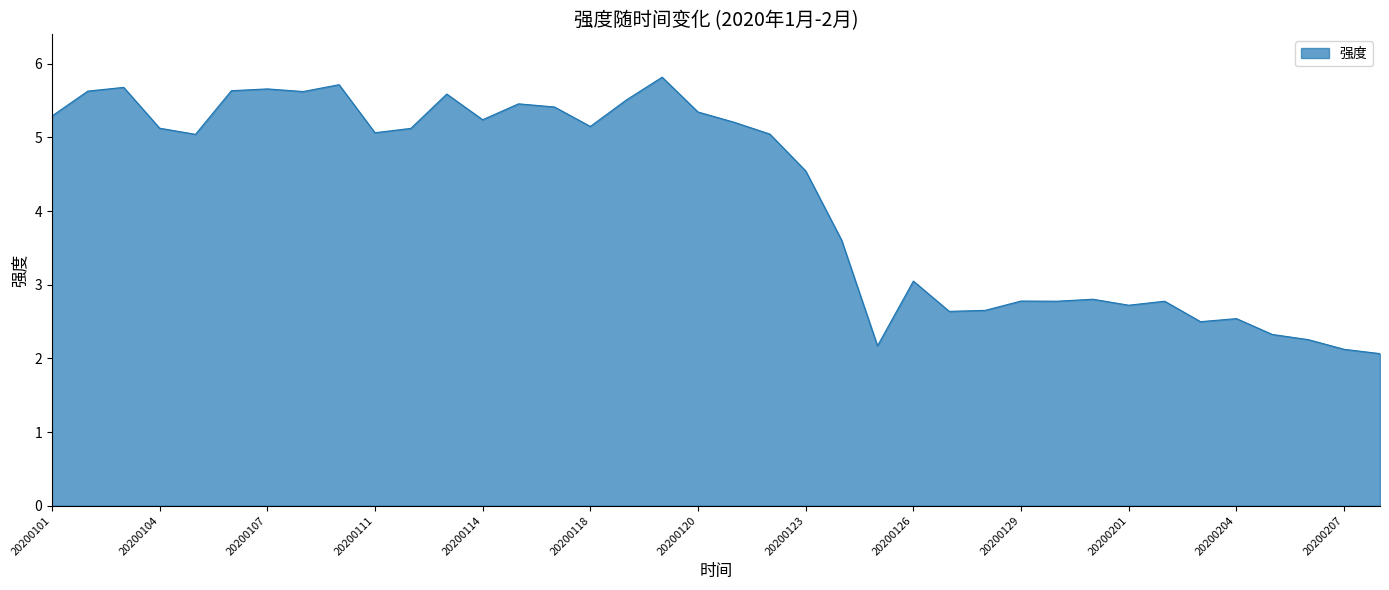

What is the minimum value shown in the chart?

2.1